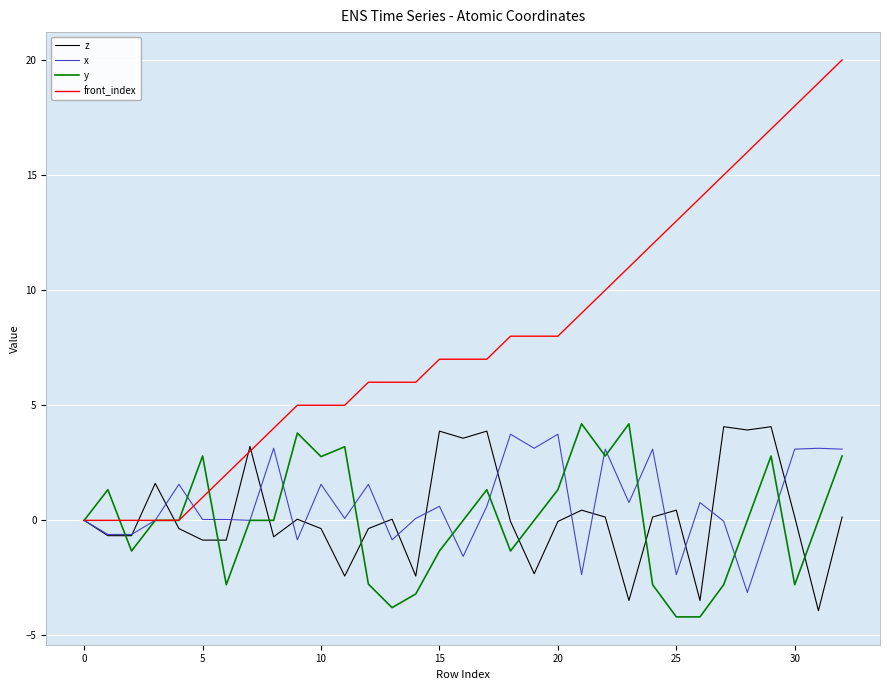

What is the lowest value of the z series?

-3.9